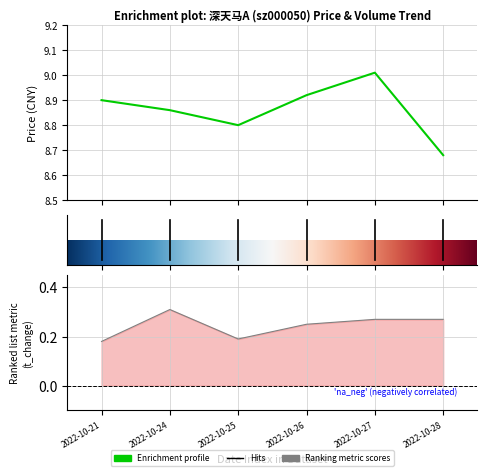

Which category has the lowest value across all series?

2022-10-21